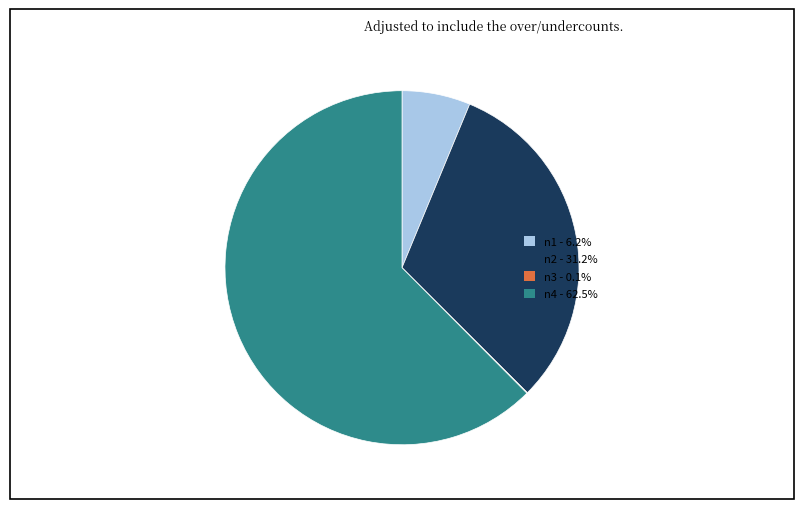

Combined, do n1 and n2 account for over 50%?

No